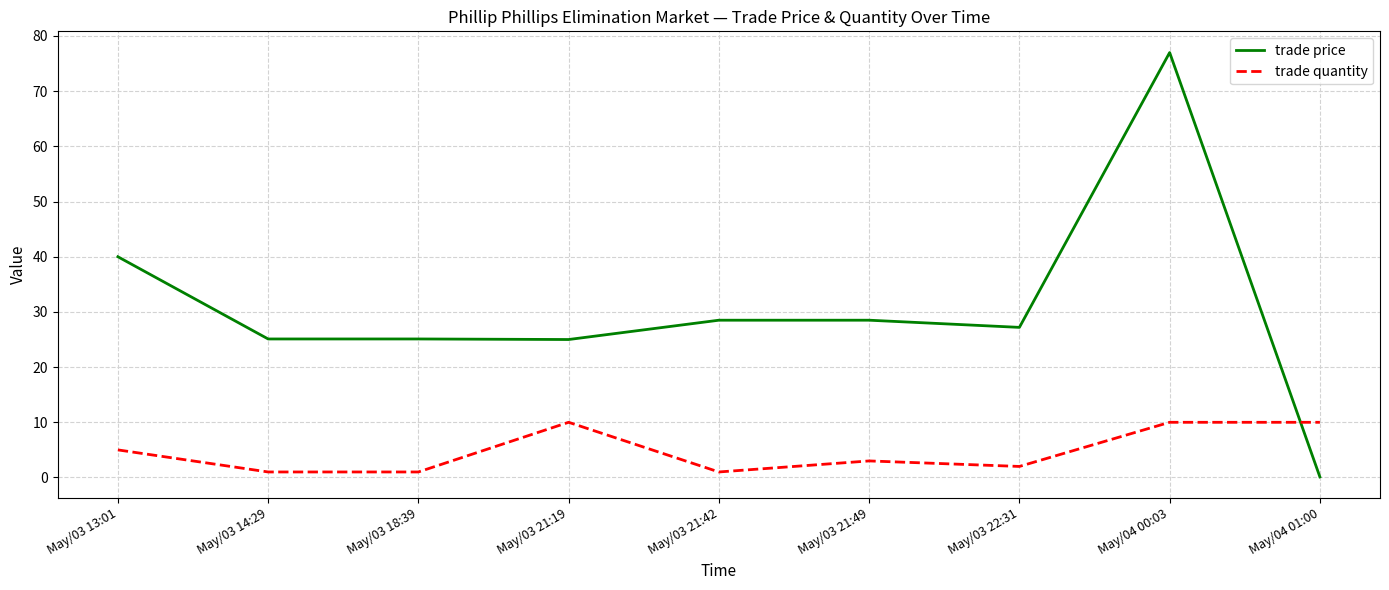

Rank the series at May/04 01:00 from highest to lowest value.

trade quantity, trade price